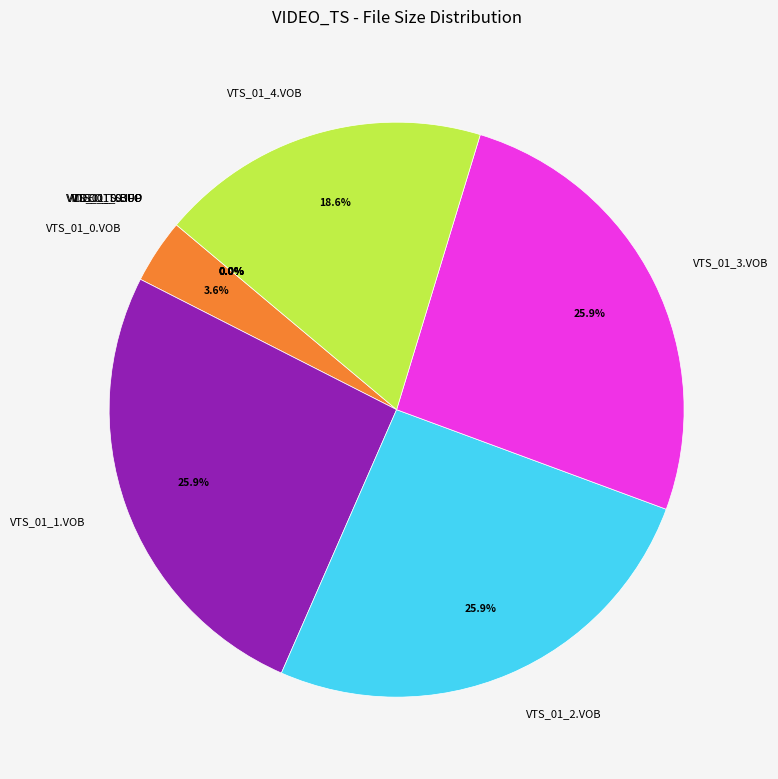

What percentage do VTS_01_0.VOB and VTS_01_4.VOB together represent?

22.2%